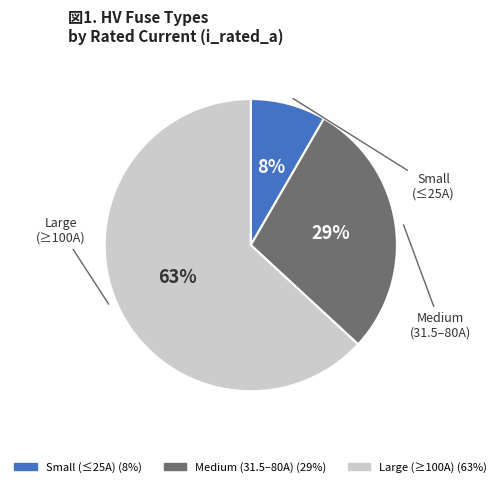

Is there a majority slice in this chart?

Yes